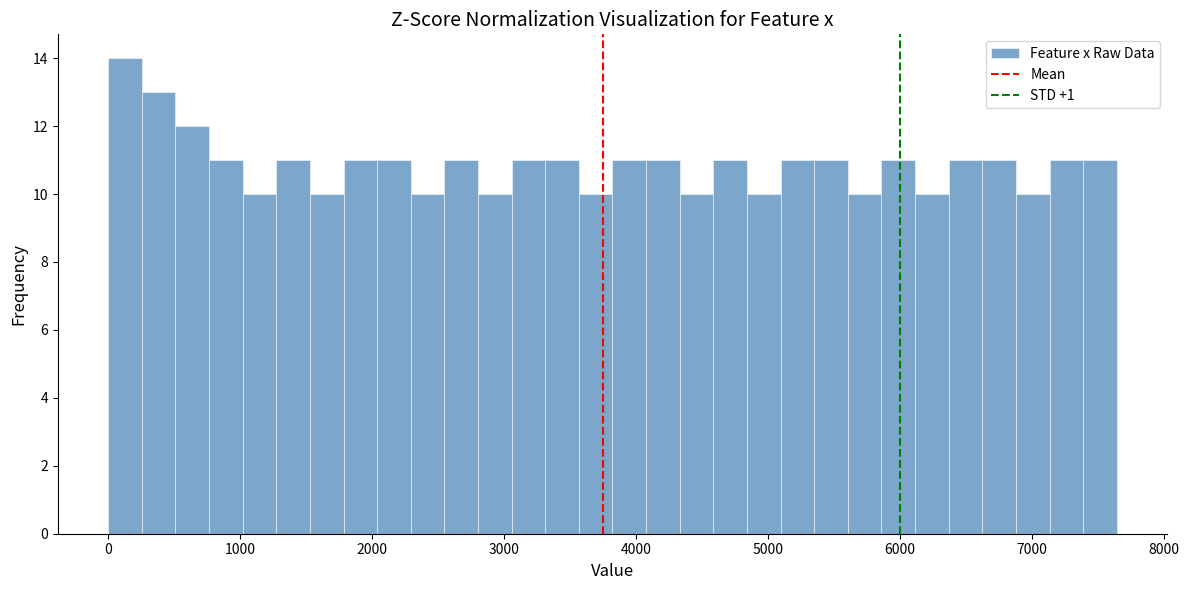

Read against the x-axis, roughly where is the centre of the tallest bar?

100